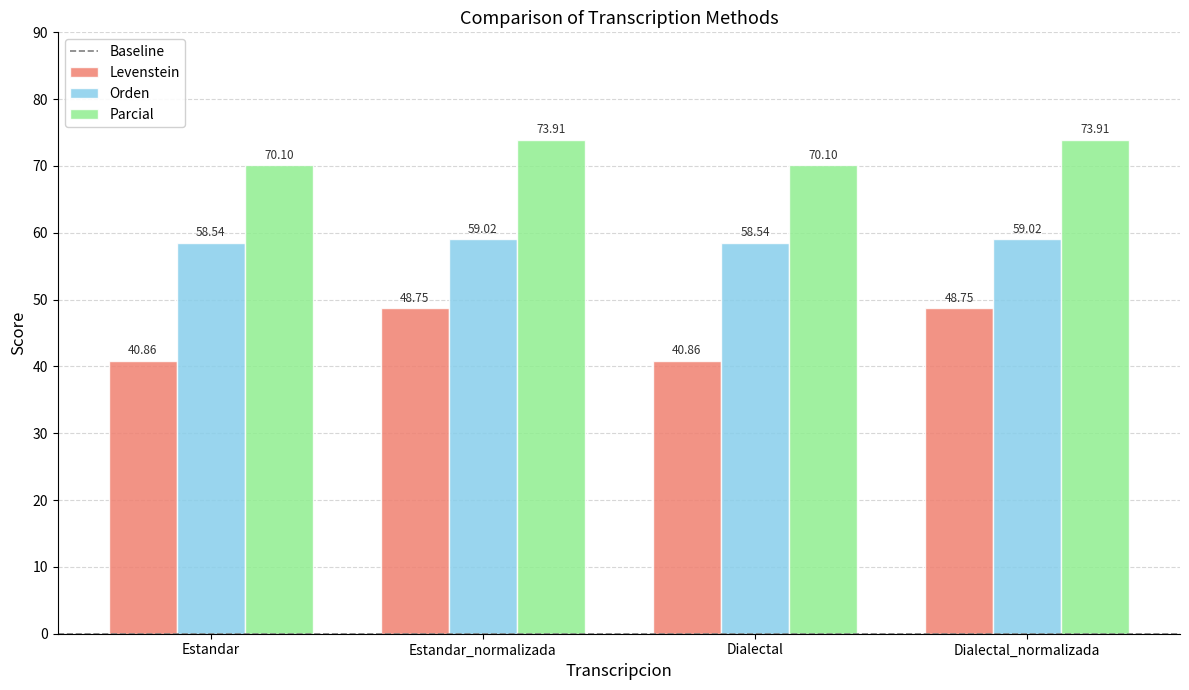

Reading left to right, what are all the values shown in this chart?

Levenstein: 40.9	48.8	40.9	48.8
Orden: 58.5	59.0	58.5	59.0
Parcial: 70.1	73.9	70.1	73.9